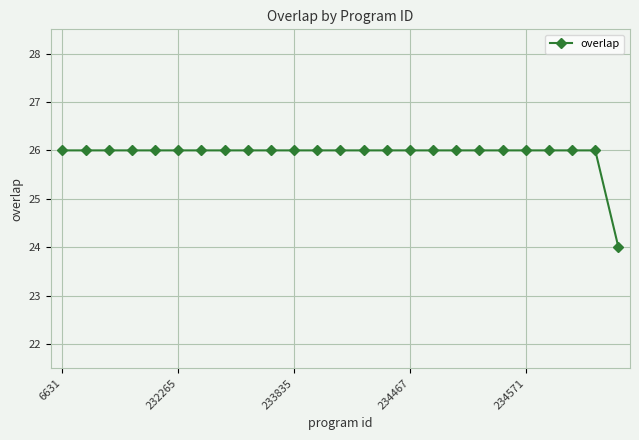

What is the minimum value shown in the chart?

24